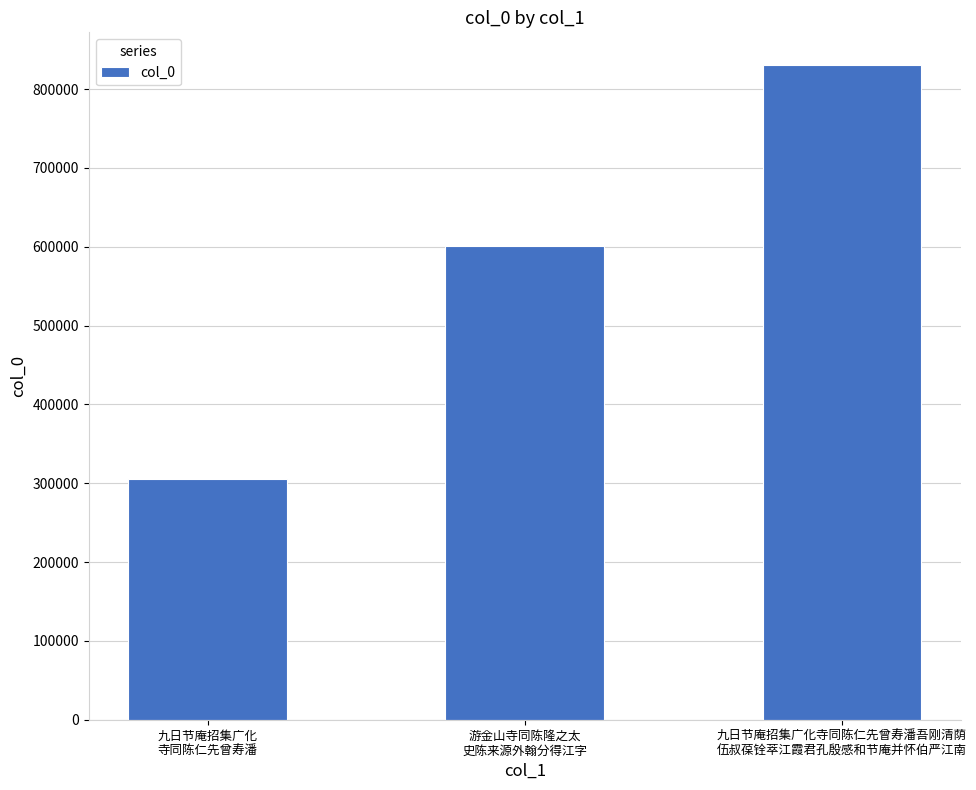

Reading right to left, extract all data points from this chart.

830376	600891	305179